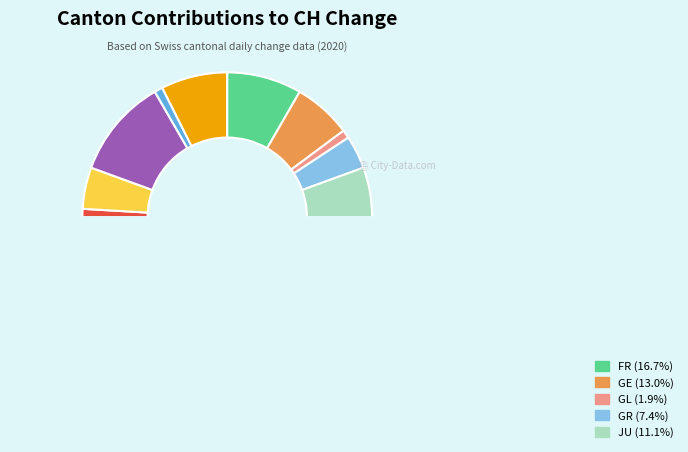

Which slice is the smallest?

AR